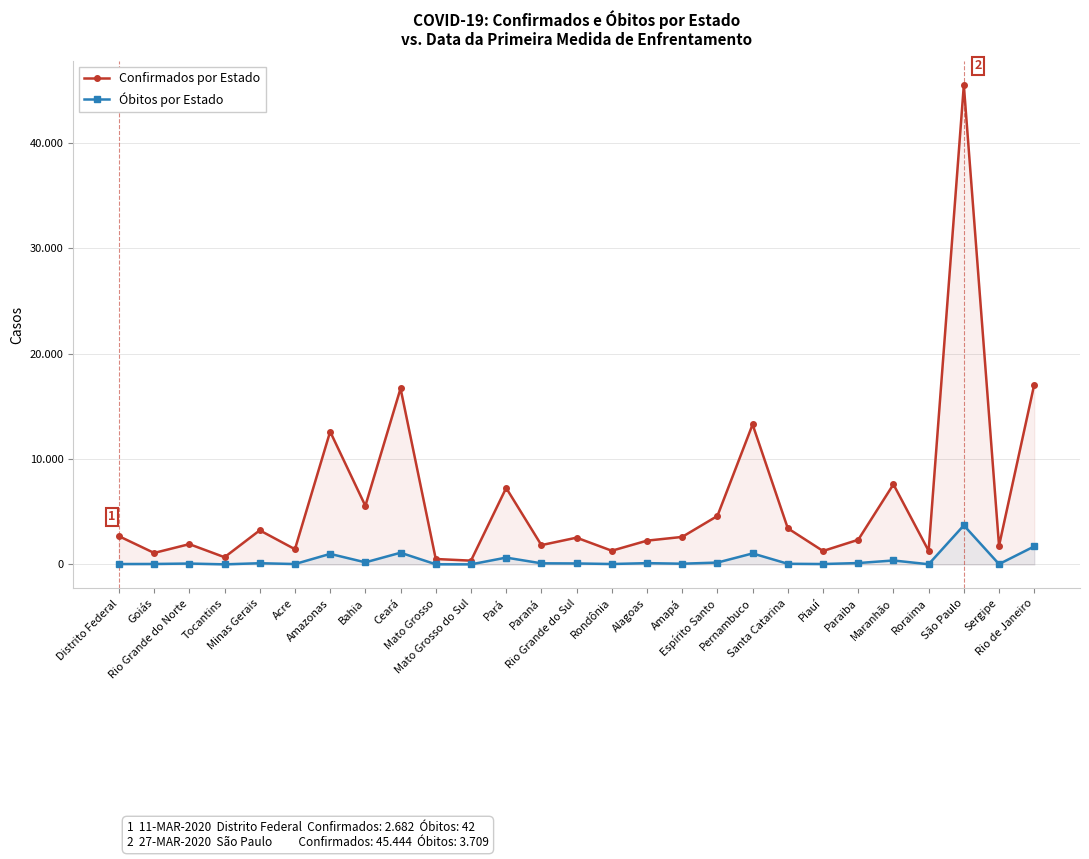

Does the chart have visible grid lines?

Yes